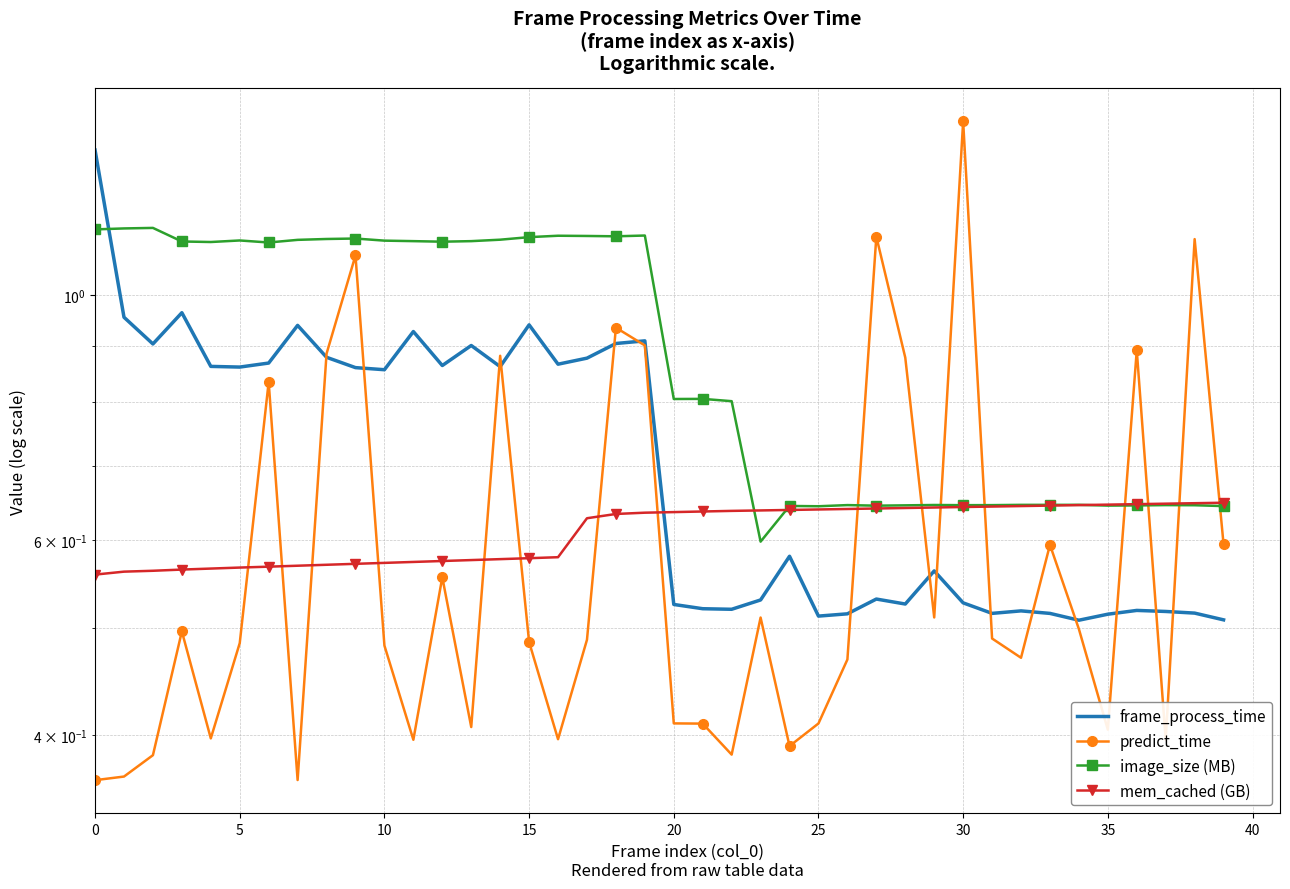

Is it true that image_size (MB) equals 0.9 at 25?

False